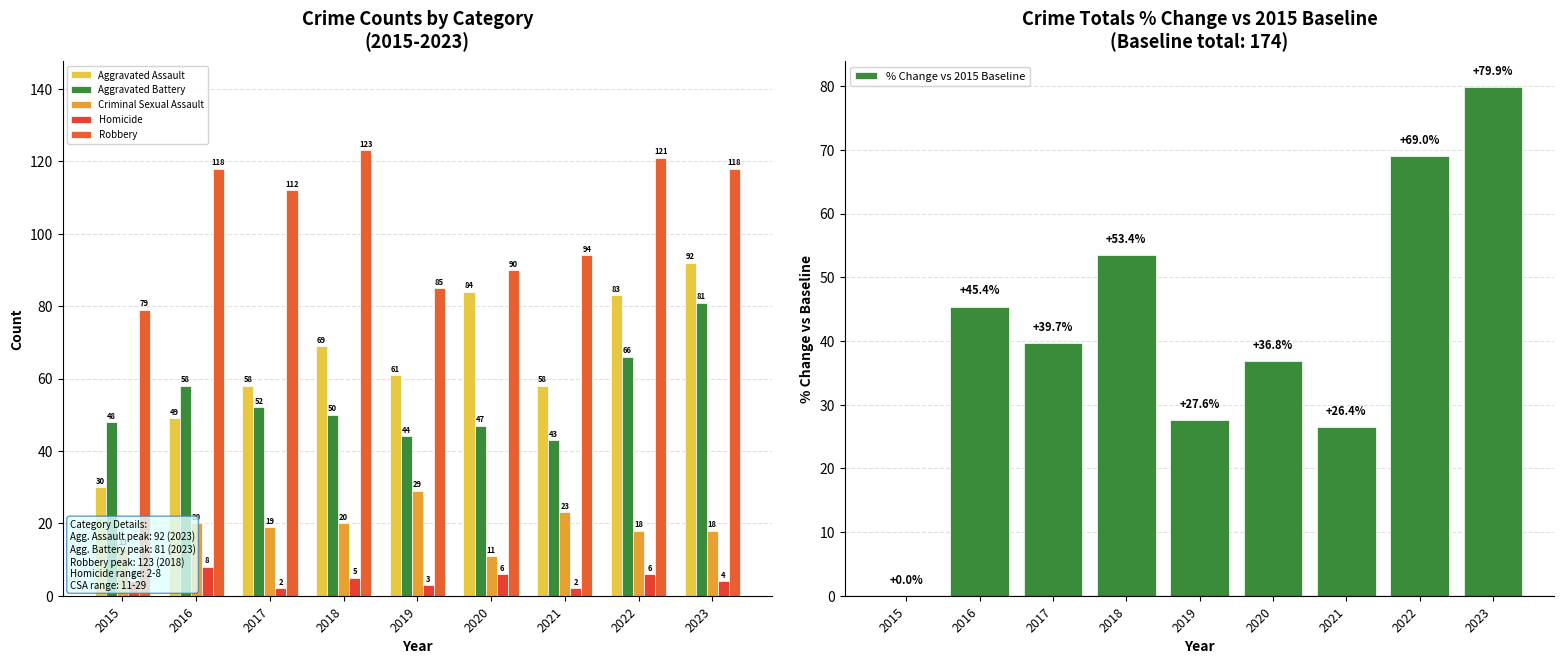

How many values in the Aggravated Assault series are below 61?

4